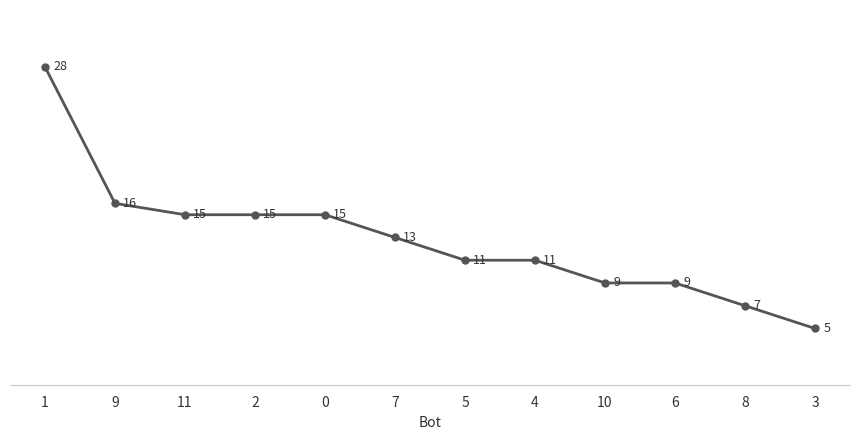

The chart shows a value of 12 at 6. True or false?

False